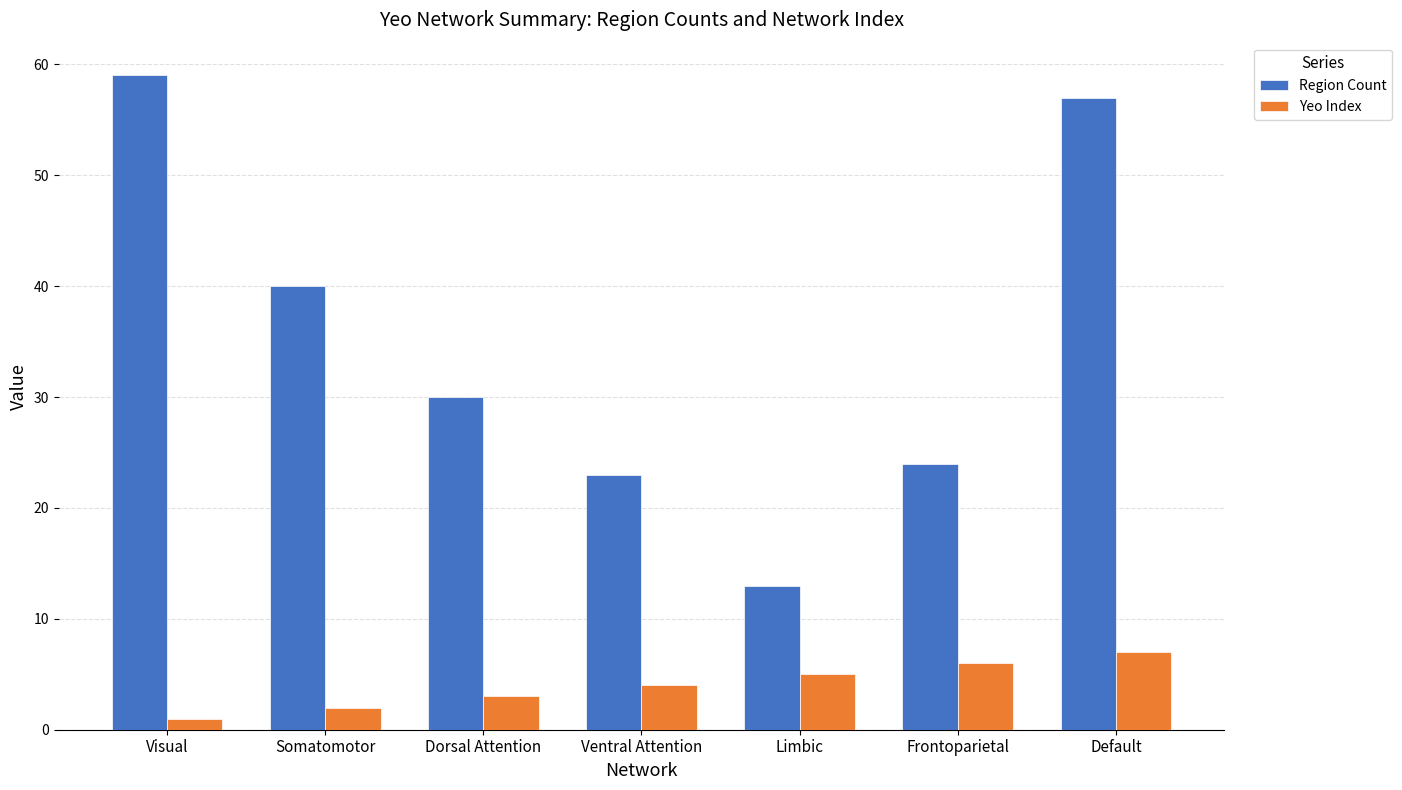

What position from the right is Dorsal Attention?

5